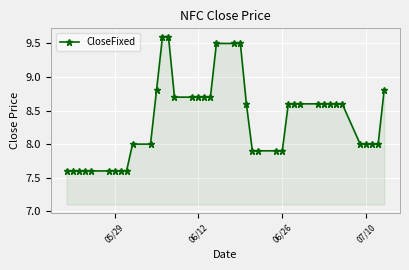

What is the sum of all values?

334.2